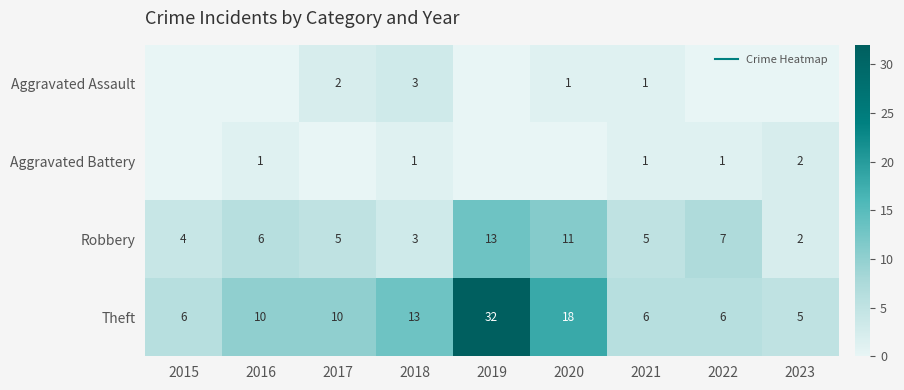

Is the value of Theft at 2019 greater than the value of Aggravated Battery at 2022?

Yes